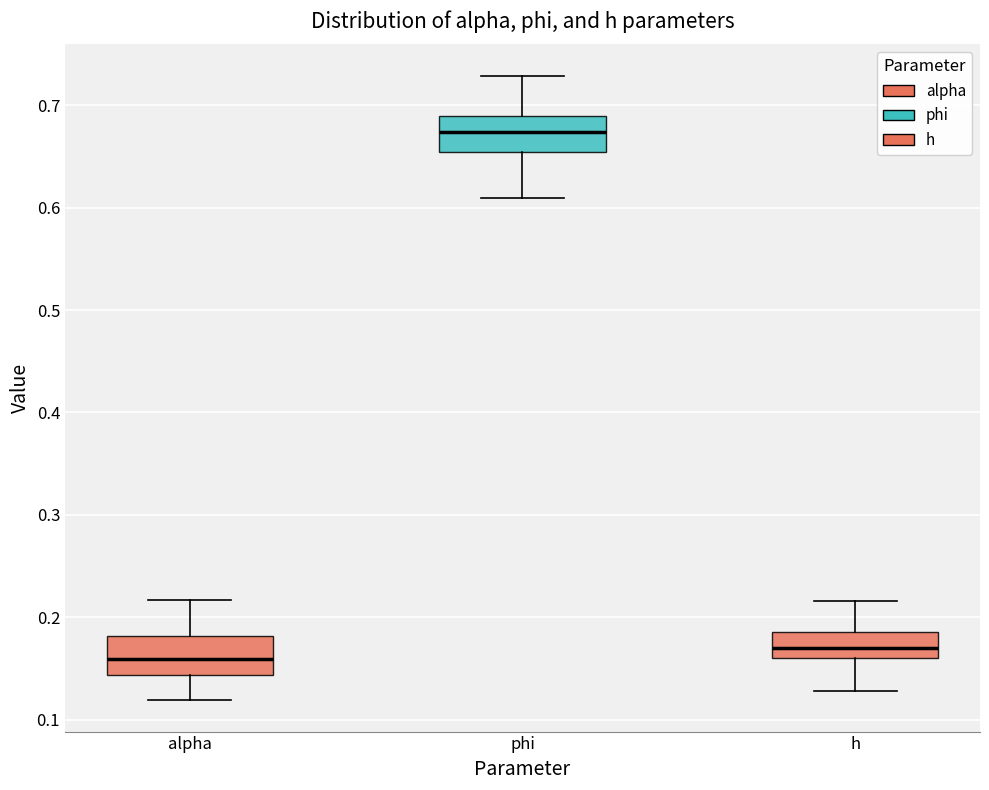

Which box's median line is the highest?

phi